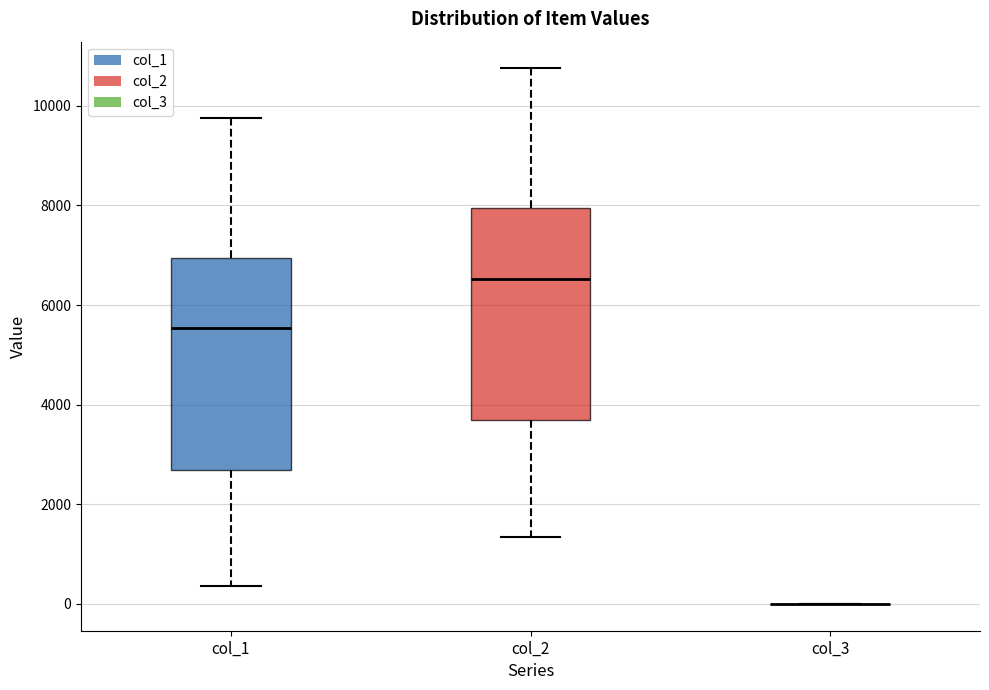

Reading left to right, transcribe this box plot: for each box, give where its median line is, the range the box spans, and where its two whiskers end, as read against the y-axis. The values are not printed on the chart, so give them approximately, as read against the axis.

col_1: median 5600, box 2600 to 7000, whiskers 400 to 9800
col_2: median 6600, box 3600 to 8000, whiskers 1400 to 10800
col_3: box collapsed to a line at 0, whiskers 0 to 0